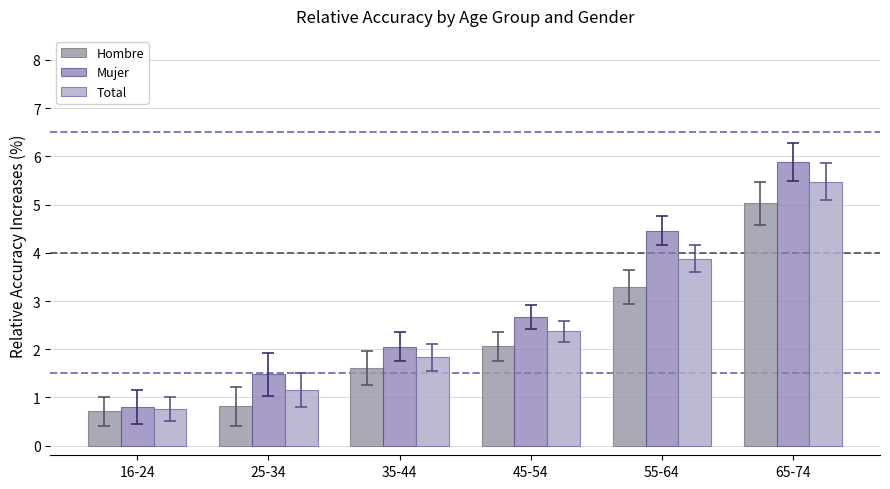

What is the approximate value of Mujer at 65-74?

5.9